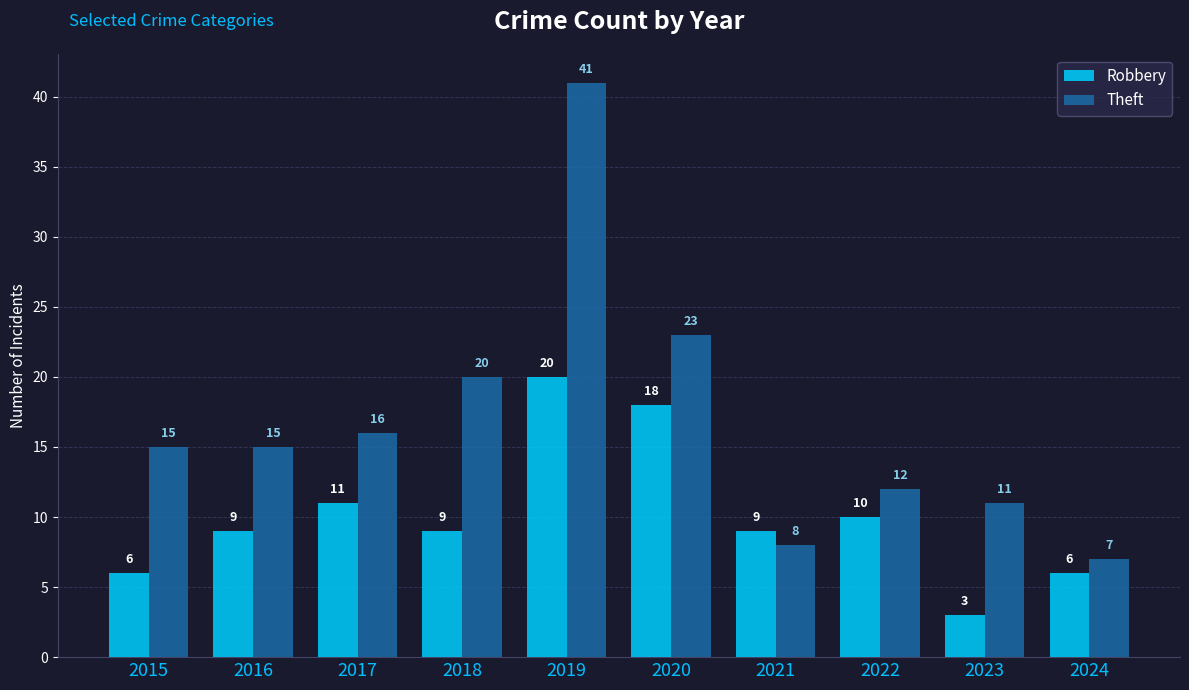

Reading left to right, transcribe all the data shown in this chart.

Robbery: 6	9	11	9	20	18	9	10	3	6
Theft: 15	15	16	20	41	23	8	12	11	7